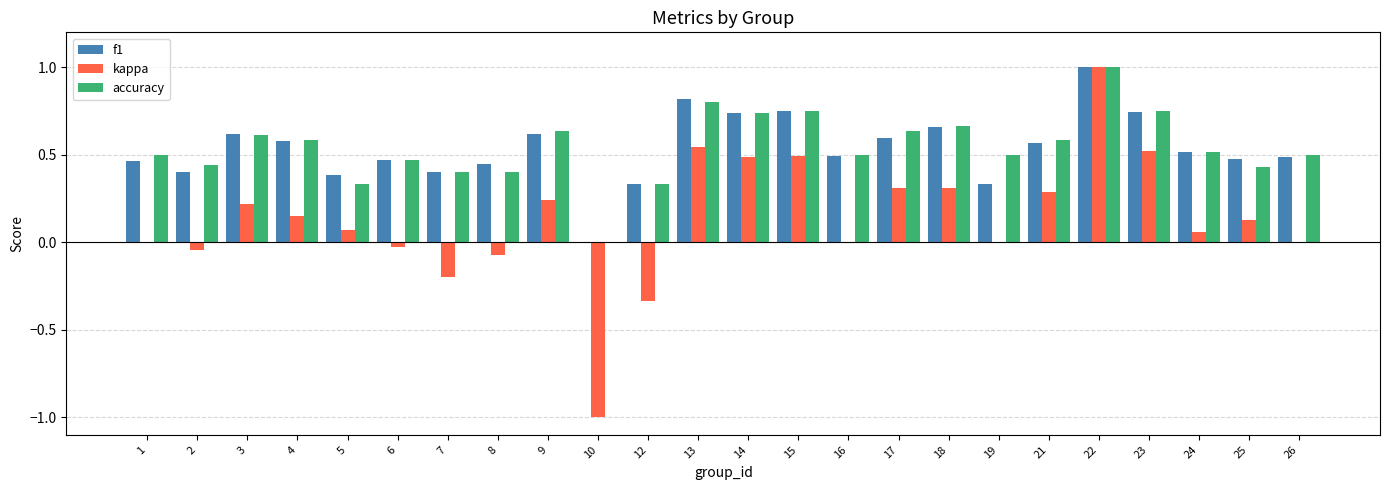

Is the value of accuracy at 1 greater than the value of kappa at 22?

No